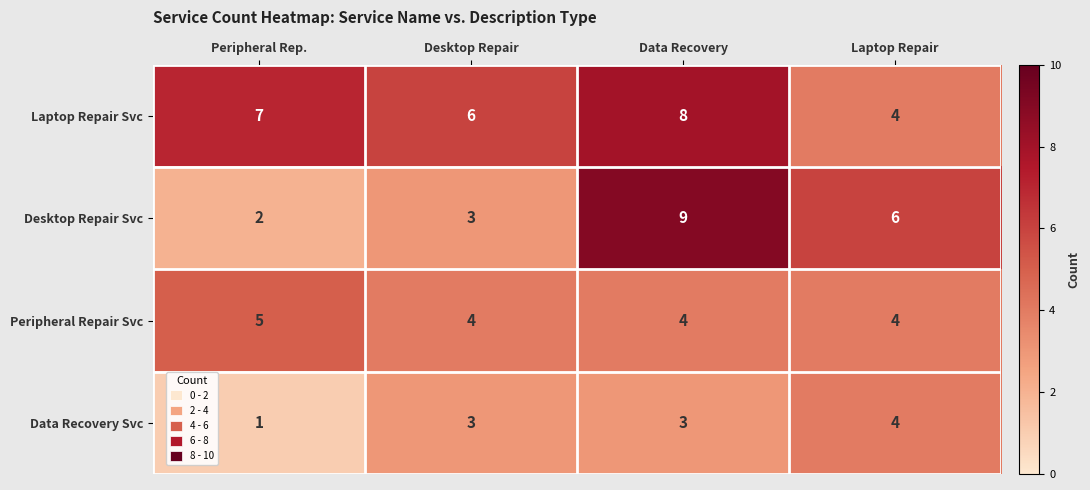

Count the number of data series in this chart.

4